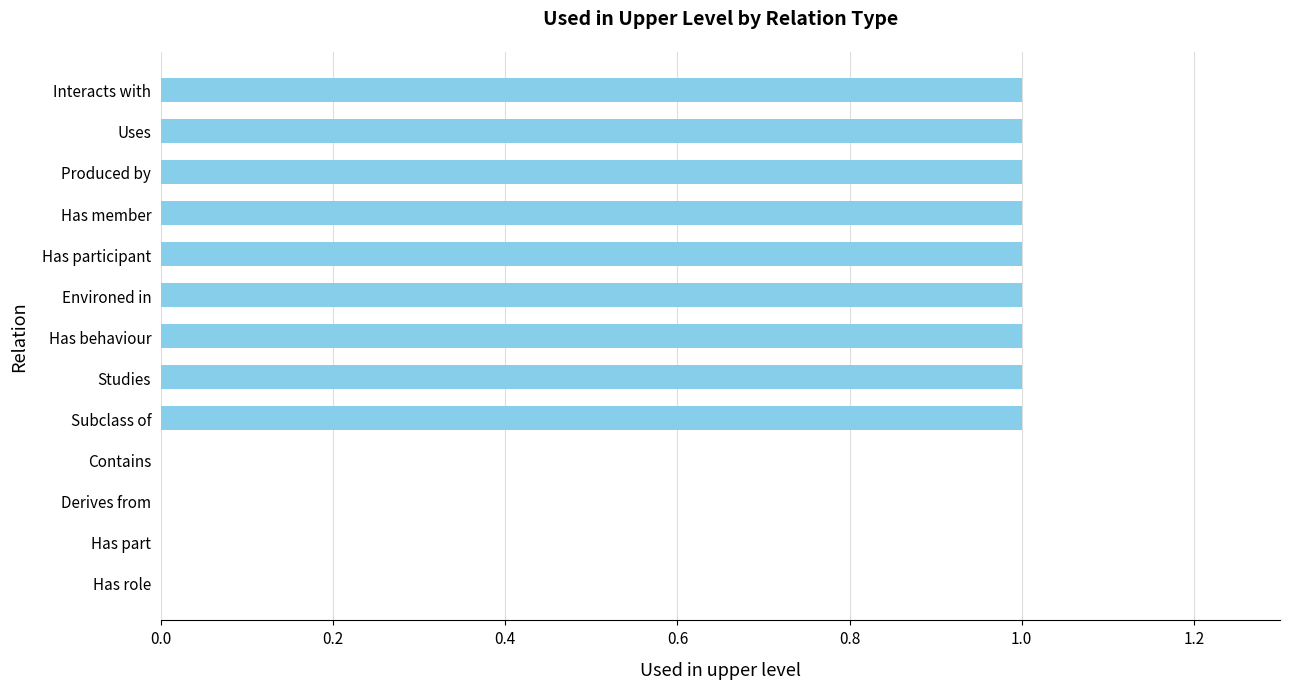

True or false: the data shows 1 at Produced by.

True